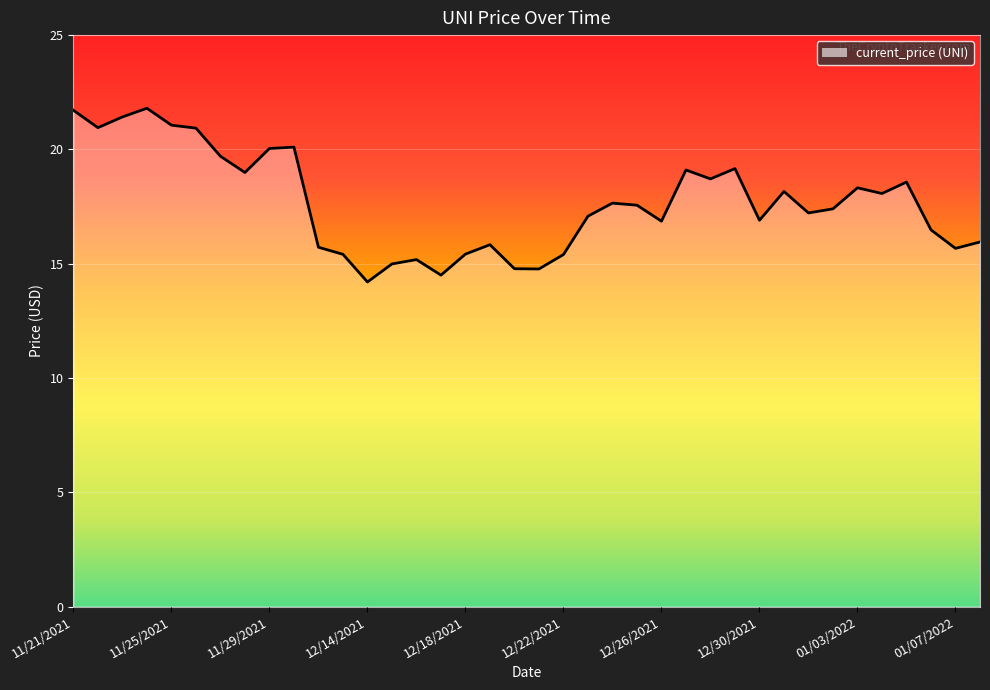

Approximately how many times larger is the value at 12/28/2021 compared to 12/22/2021?

1.2